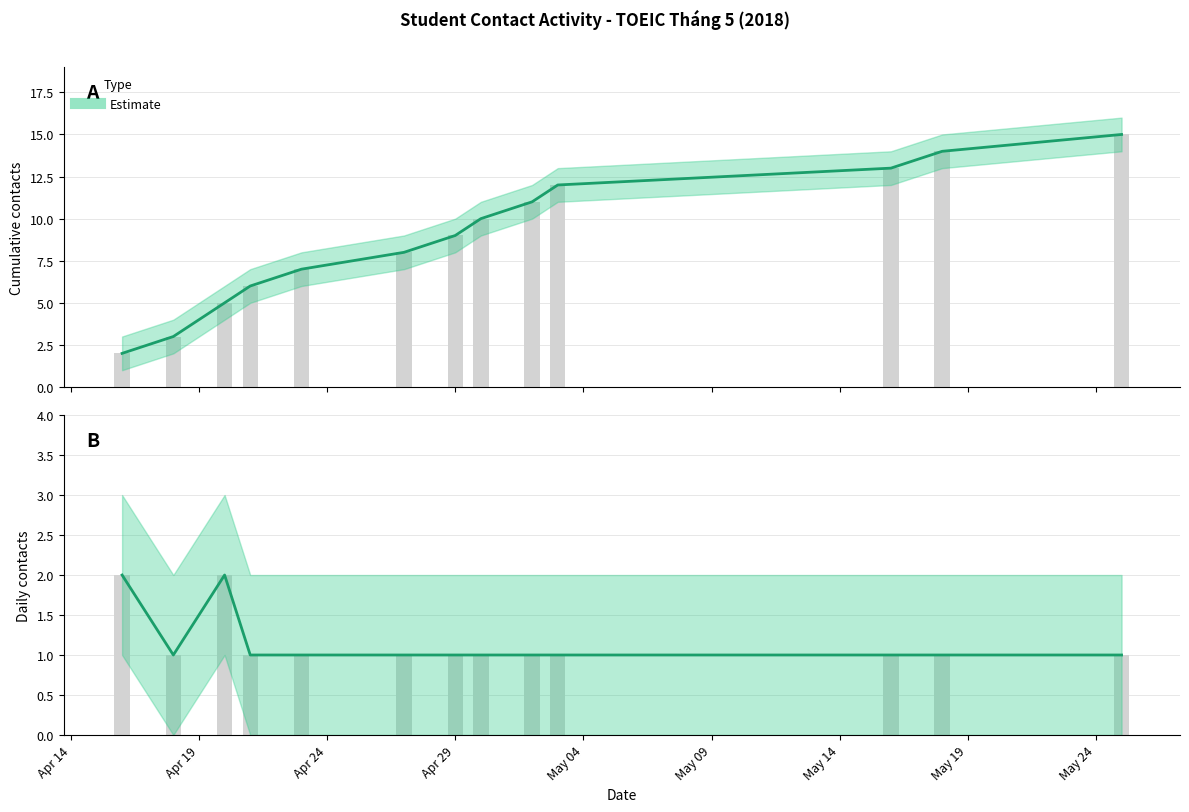

What is the difference between the maximum and second lowest values?

1